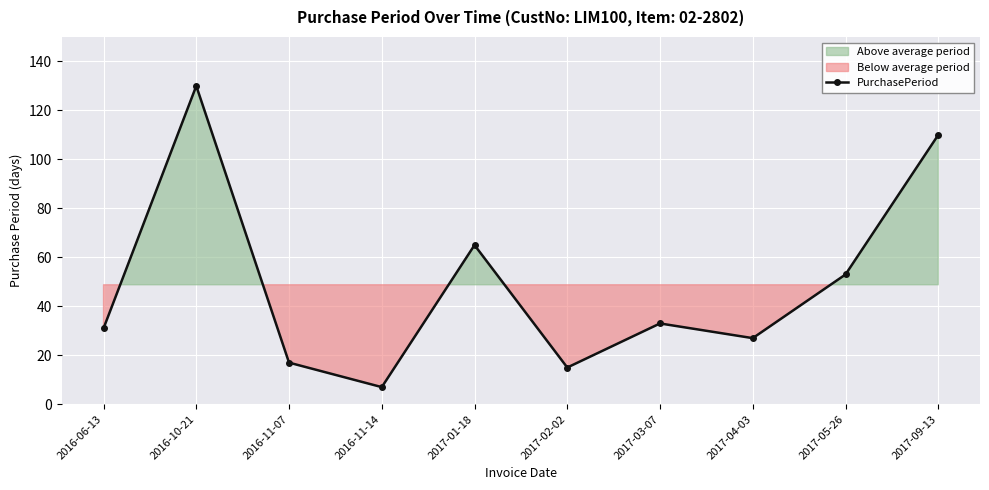

List the labels in order of value, largest first.

2016-10-21, 2017-09-13, 2017-01-18, 2017-05-26, 2017-03-07, 2016-06-13, 2017-04-03, 2016-11-07, 2017-02-02, 2016-11-14